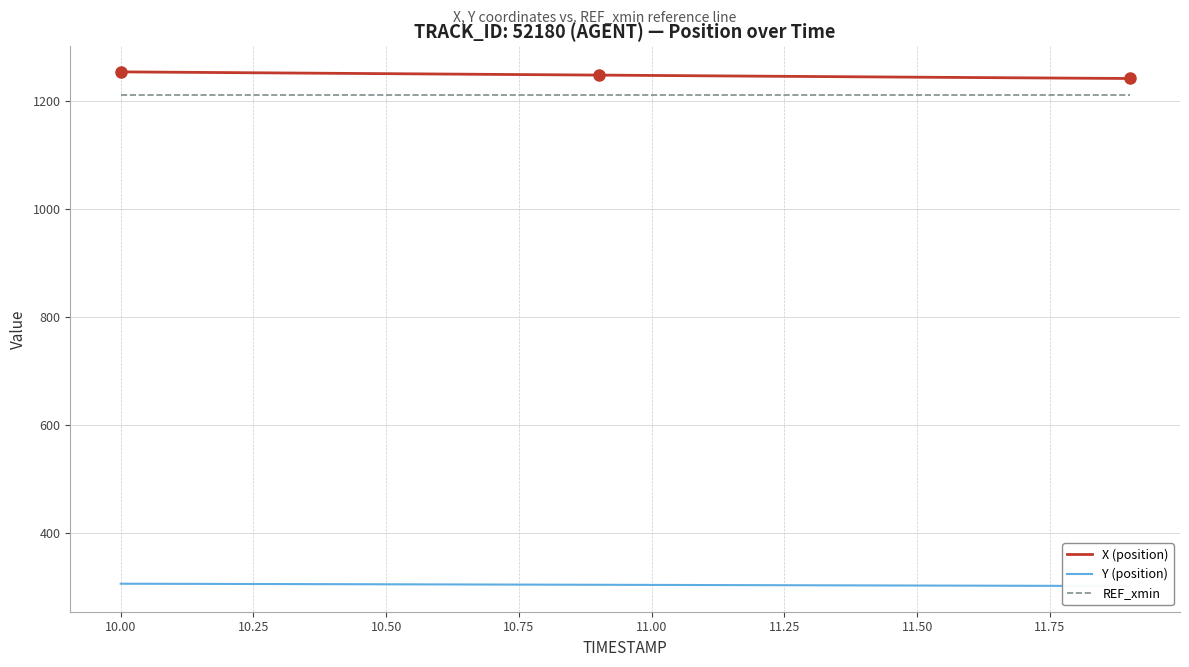

True or false: X (position) and REF_xmin intersect in this chart.

False